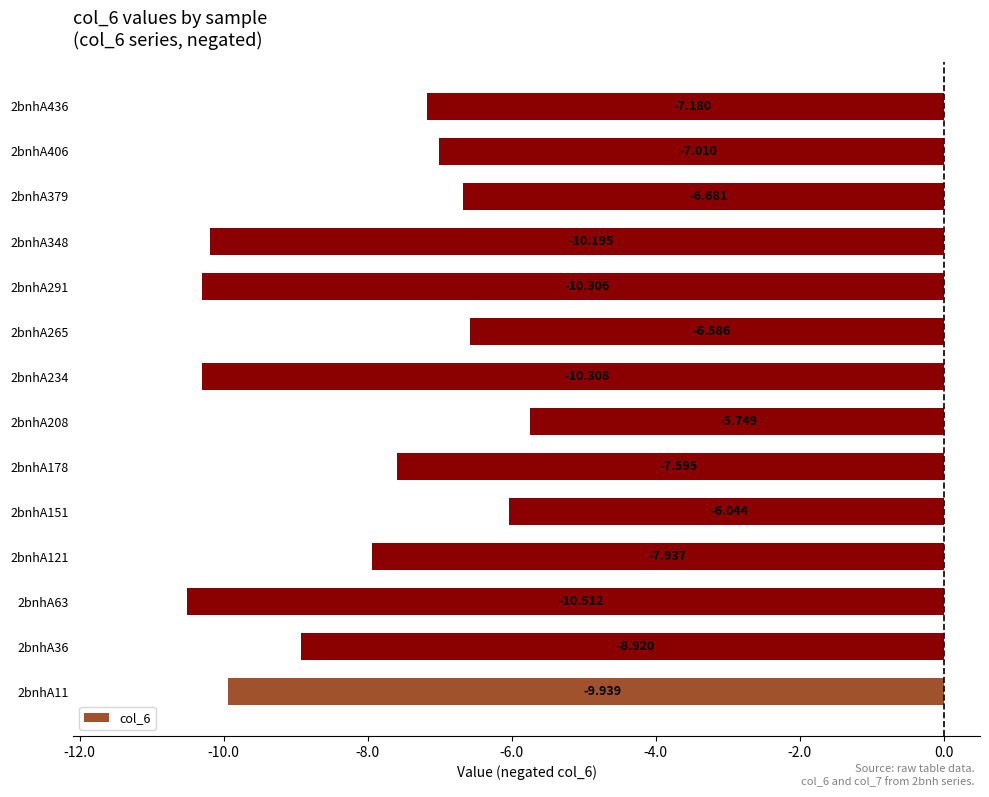

What is the minimum value shown in the chart?

-10.5